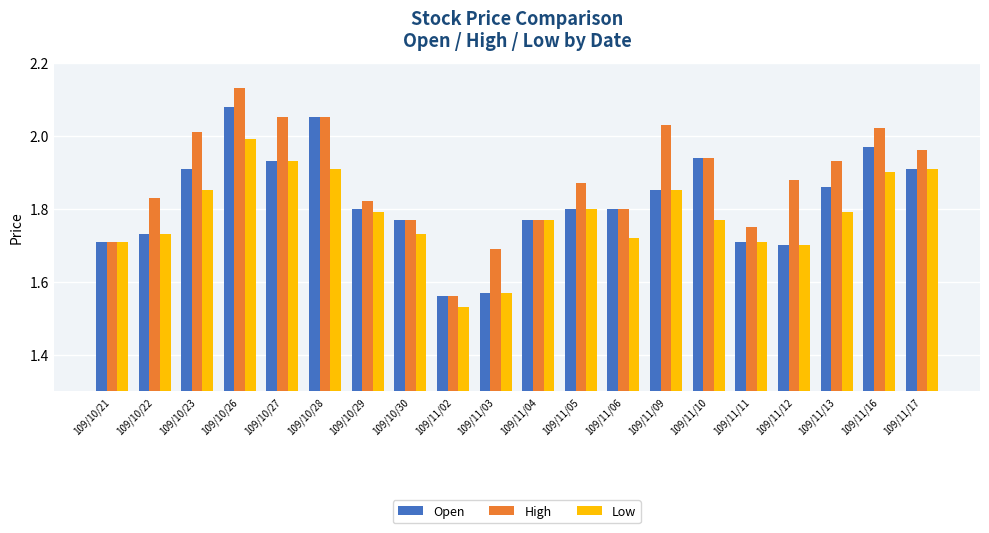

At which label is Low closest to 1?

109/11/02